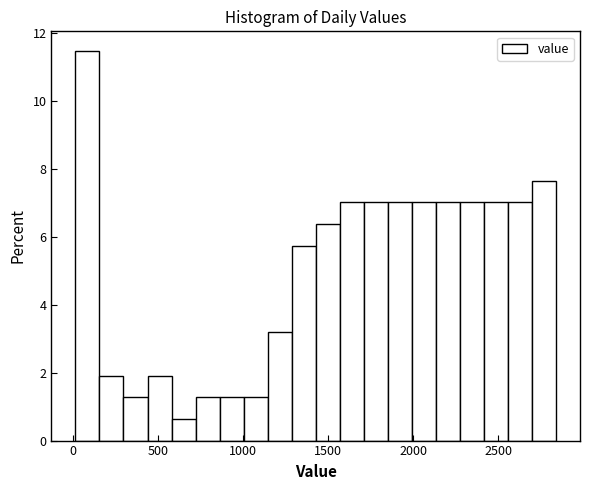

Read against the x-axis, roughly where is the centre of the tallest bar?

100